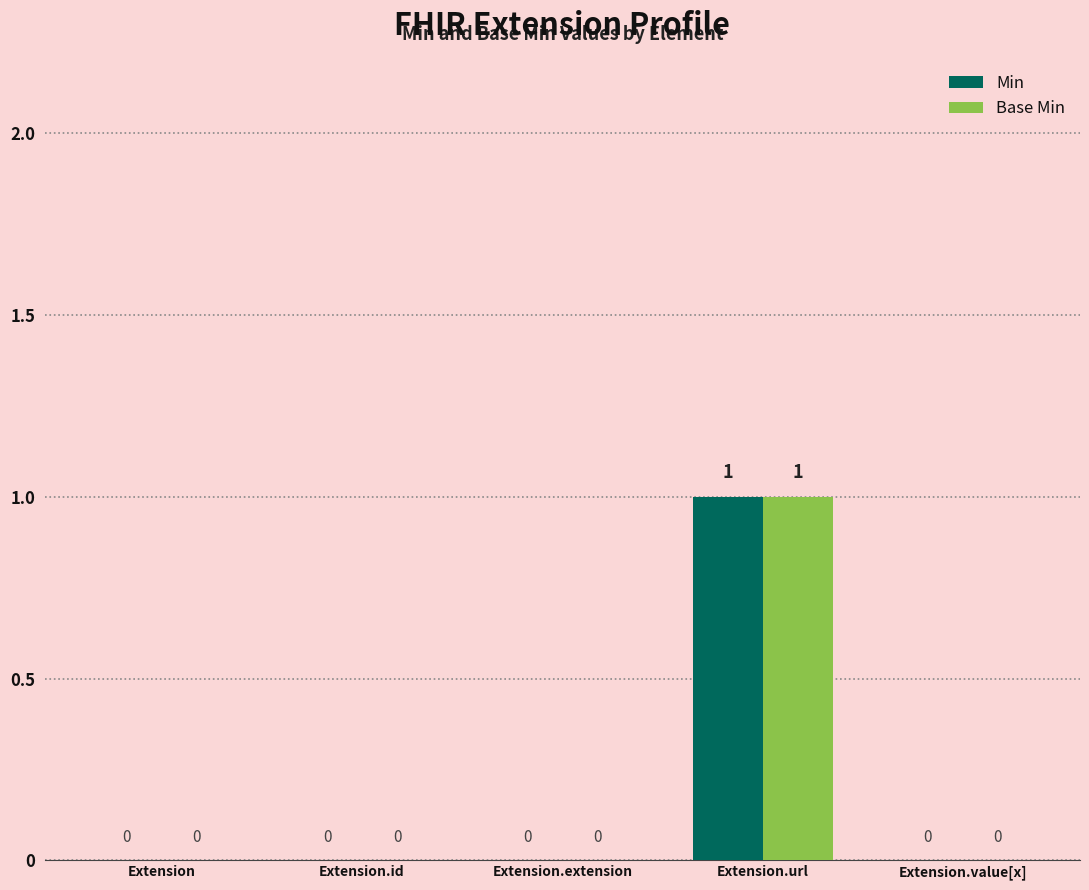

How many positive values does the Min series have?

1